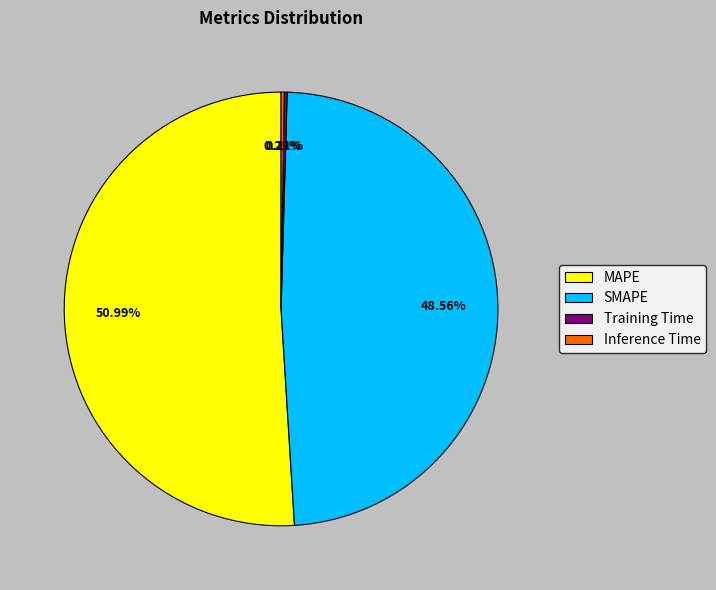

What is the largest slice in the pie chart?

MAPE